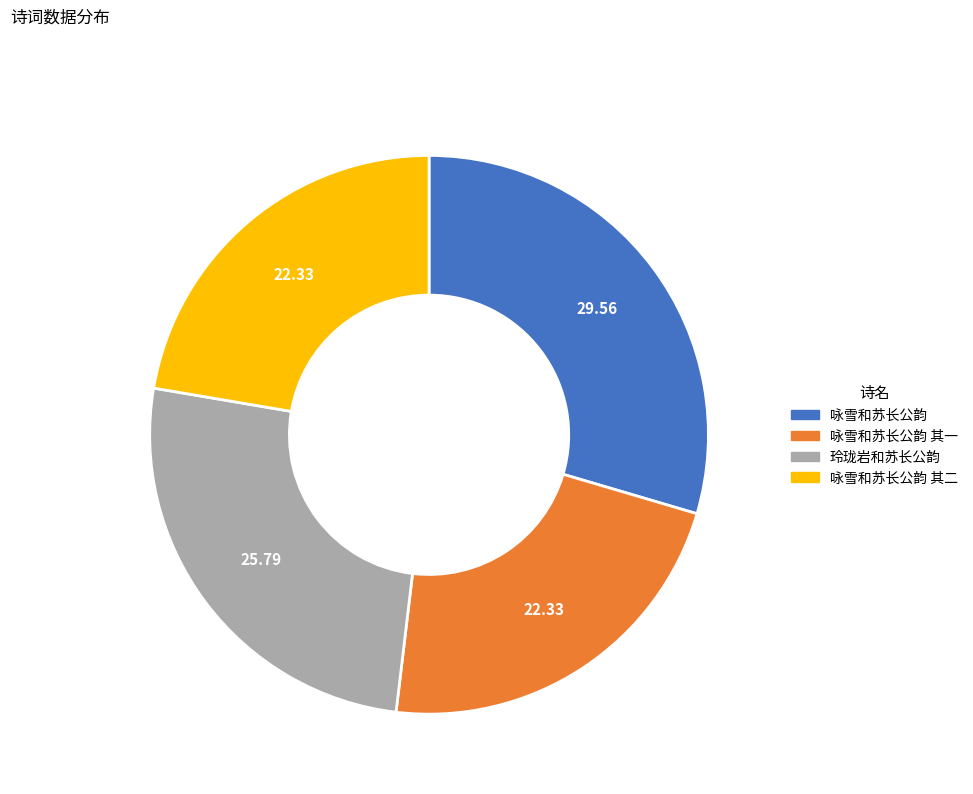

Between 玲珑岩和苏长公韵 and 咏雪和苏长公韵, which is larger?

咏雪和苏长公韵